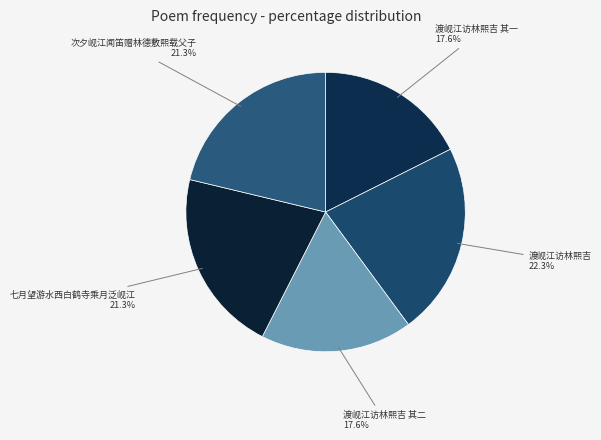

Between 渡岘江访林熙吉 其二 and 渡岘江访林熙吉, which is larger?

渡岘江访林熙吉